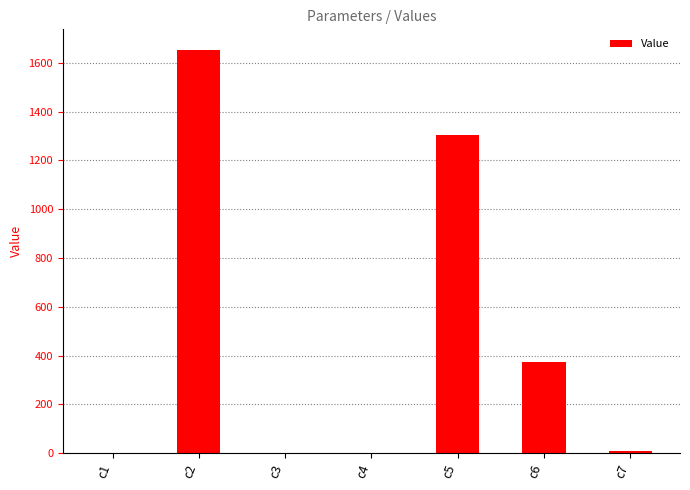

Which label corresponds to the largest value in the chart?

c2